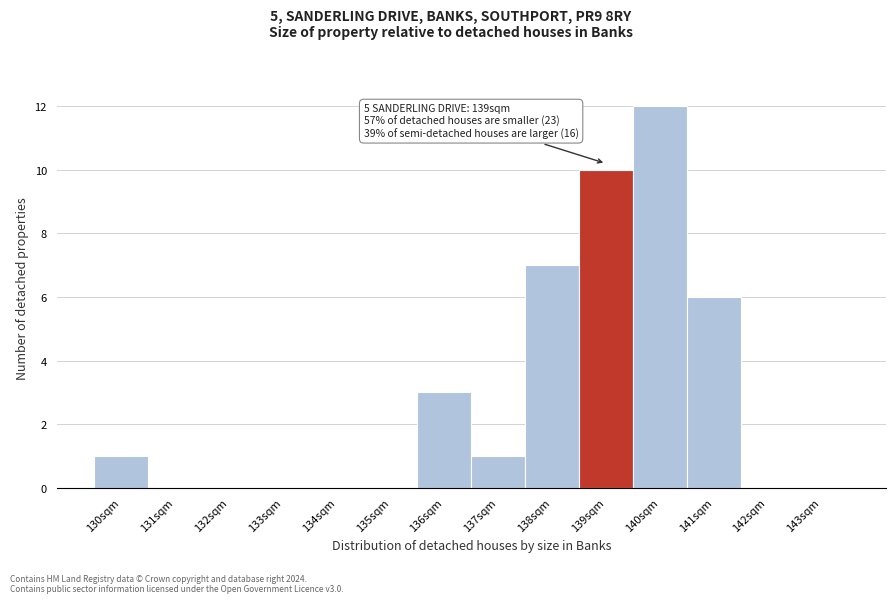

Reading left to right, list all the values displayed in this chart.

130sqm=1	131sqm=0	132sqm=0	133sqm=0	134sqm=0	135sqm=0	136sqm=3	137sqm=1	138sqm=7	139sqm=10	140sqm=12	141sqm=6	142sqm=0	143sqm=0